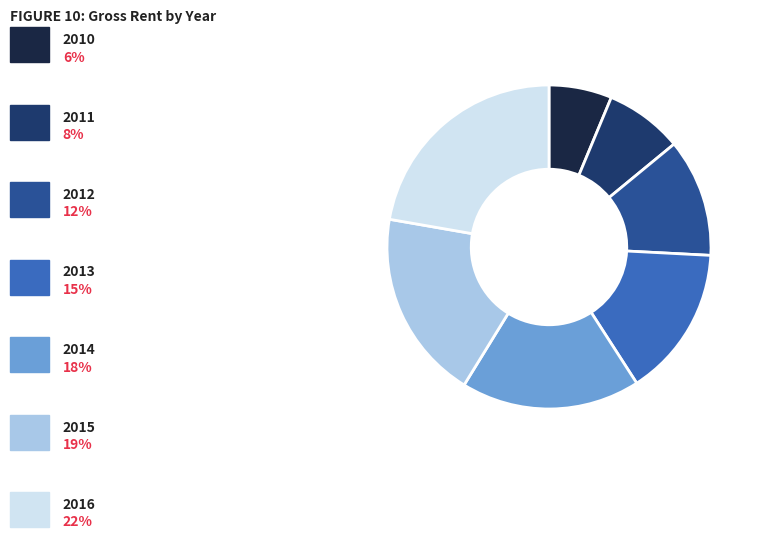

Is there a majority slice in this chart?

No